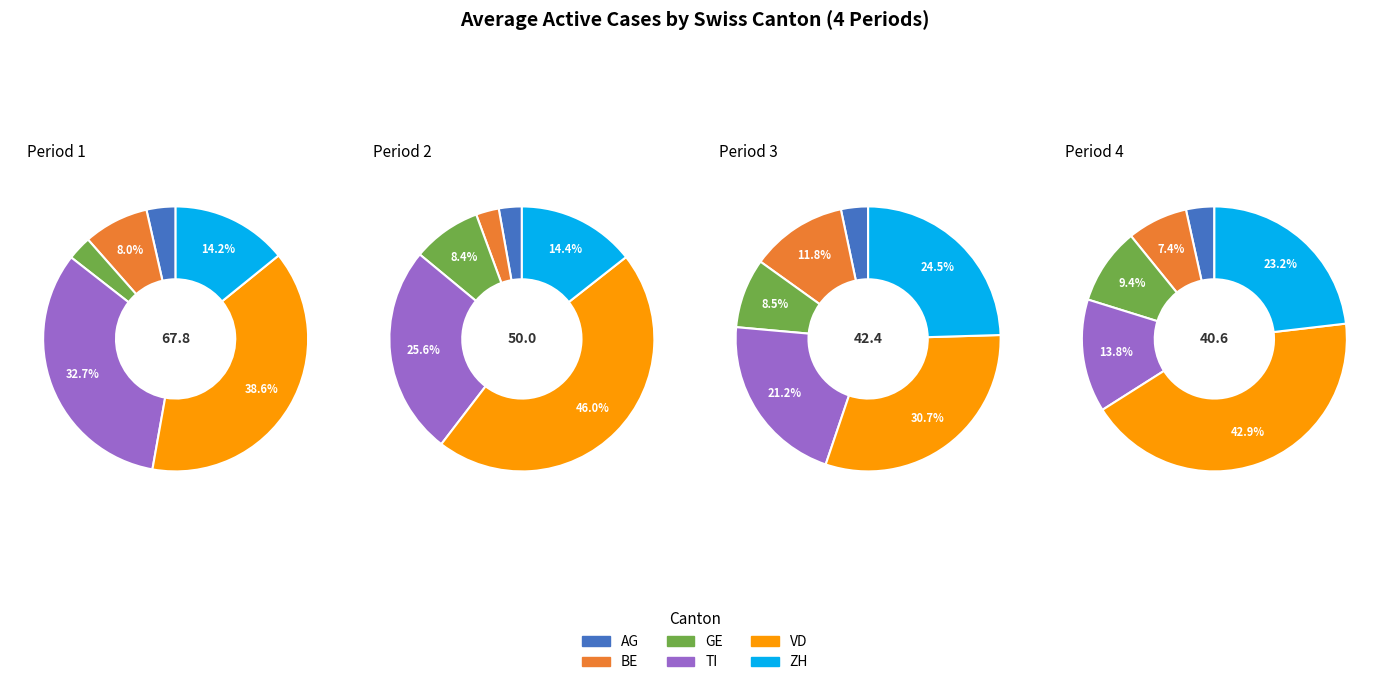

Is there any slice that represents more than half of the pie?

No